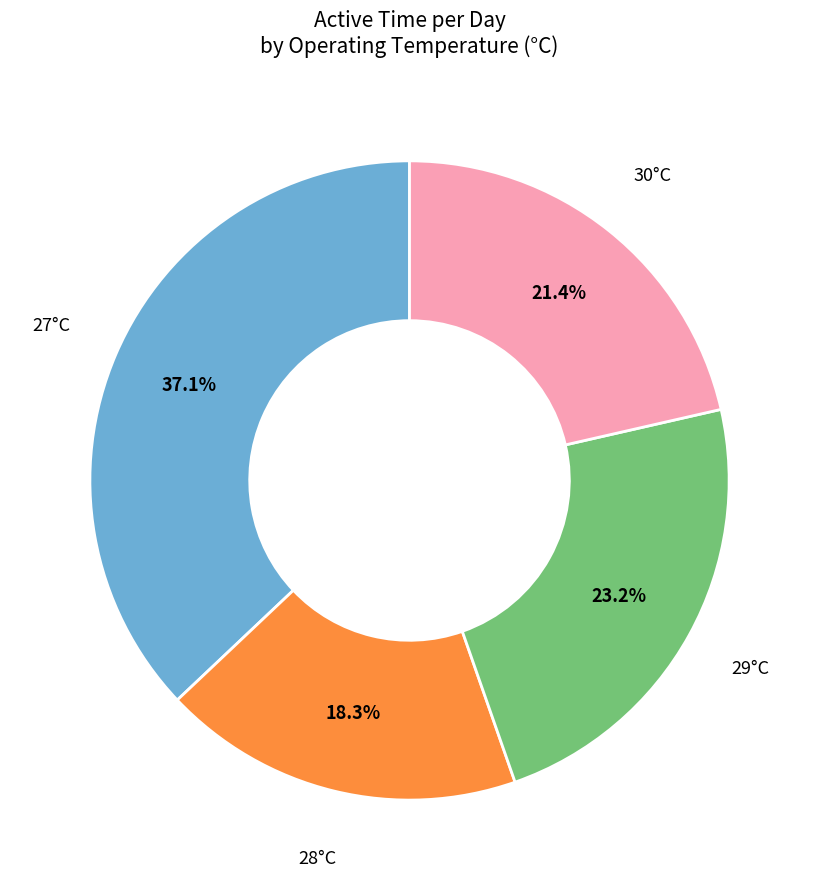

Does any single category account for the majority?

No